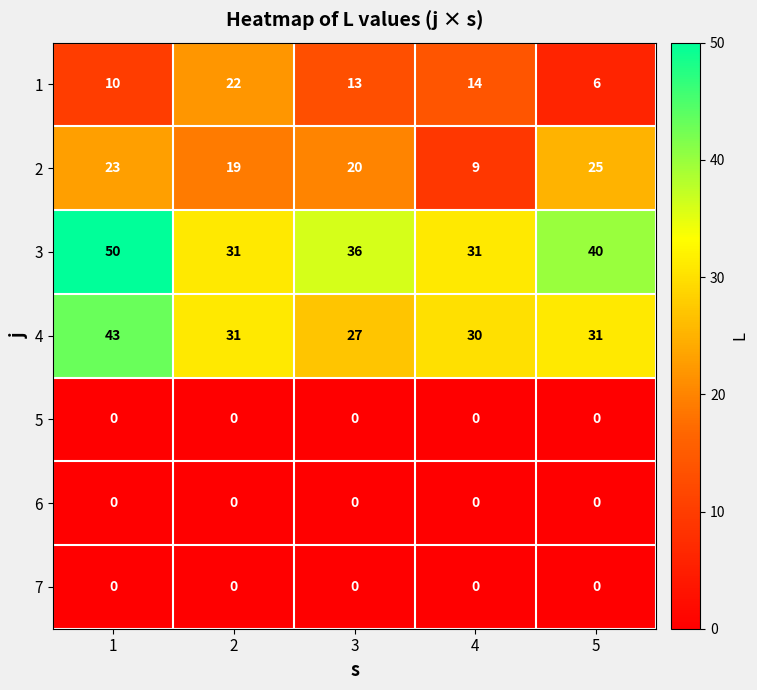

Which series changed the most between 1 and 5?

4